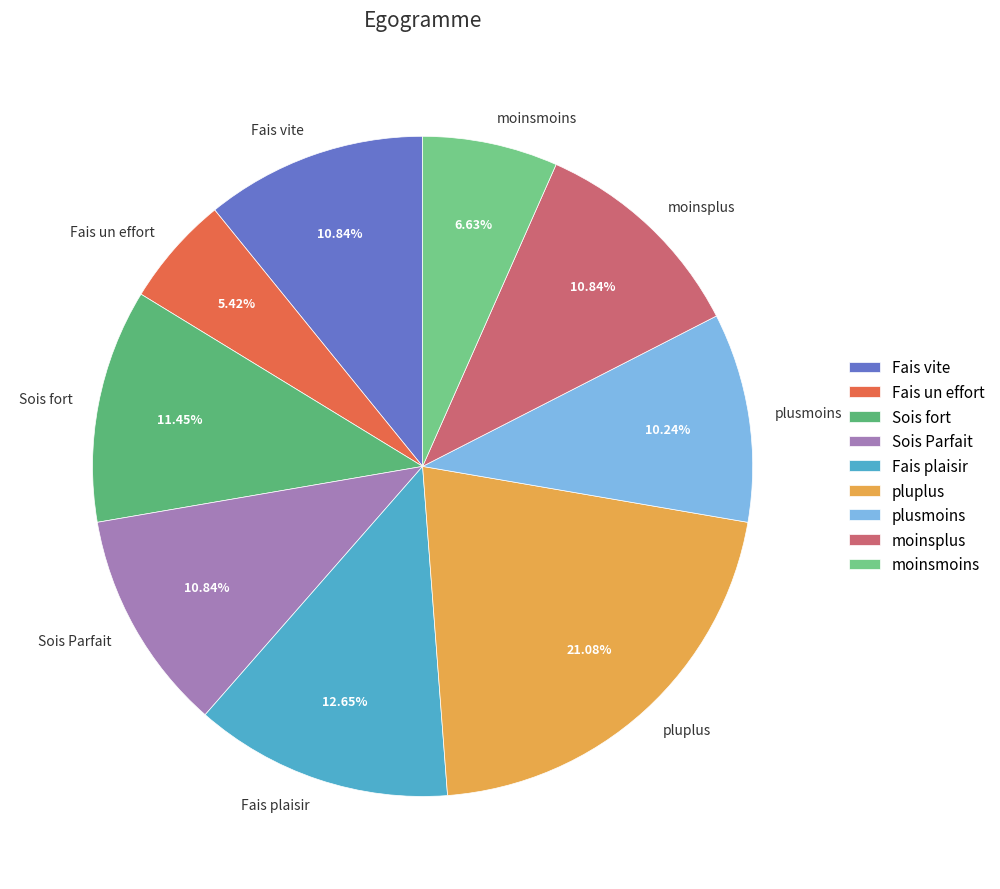

To the nearest percent, what is the average slice percentage?

11%